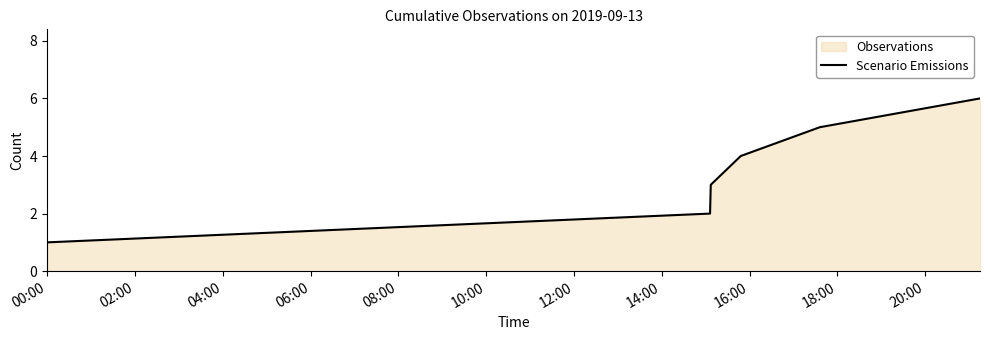

What is the maximum value shown in the chart?

6